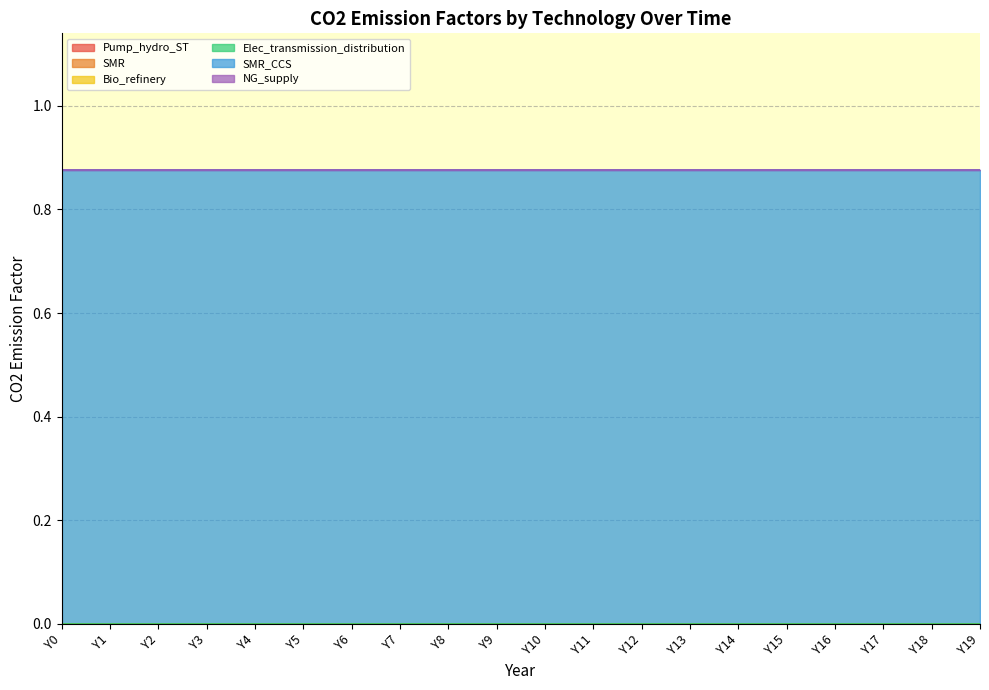

Reading right to left, list all the values displayed in this chart.

Pump_hydro_ST: Y19=0.0	Y18=0.0	Y17=0.0	Y16=0.0	Y15=0.0	Y14=0.0	Y13=0.0	Y12=0.0	Y11=0.0	Y10=0.0	Y9=0.0	Y8=0.0	Y7=0.0	Y6=0.0	Y5=0.0	Y4=0.0	Y3=0.0	Y2=0.0	Y1=0.0	Y0=0.0
SMR: Y19=0.0	Y18=0.0	Y17=0.0	Y16=0.0	Y15=0.0	Y14=0.0	Y13=0.0	Y12=0.0	Y11=0.0	Y10=0.0	Y9=0.0	Y8=0.0	Y7=0.0	Y6=0.0	Y5=0.0	Y4=0.0	Y3=0.0	Y2=0.0	Y1=0.0	Y0=0.0
Bio_refinery: Y19=0.0	Y18=0.0	Y17=0.0	Y16=0.0	Y15=0.0	Y14=0.0	Y13=0.0	Y12=0.0	Y11=0.0	Y10=0.0	Y9=0.0	Y8=0.0	Y7=0.0	Y6=0.0	Y5=0.0	Y4=0.0	Y3=0.0	Y2=0.0	Y1=0.0	Y0=0.0
Elec_transmission_distribution: Y19=0.0	Y18=0.0	Y17=0.0	Y16=0.0	Y15=0.0	Y14=0.0	Y13=0.0	Y12=0.0	Y11=0.0	Y10=0.0	Y9=0.0	Y8=0.0	Y7=0.0	Y6=0.0	Y5=0.0	Y4=0.0	Y3=0.0	Y2=0.0	Y1=0.0	Y0=0.0
SMR_CCS: Y19=0.9	Y18=0.9	Y17=0.9	Y16=0.9	Y15=0.9	Y14=0.9	Y13=0.9	Y12=0.9	Y11=0.9	Y10=0.9	Y9=0.9	Y8=0.9	Y7=0.9	Y6=0.9	Y5=0.9	Y4=0.9	Y3=0.9	Y2=0.9	Y1=0.9	Y0=0.9
NG_supply: Y19=0.0	Y18=0.0	Y17=0.0	Y16=0.0	Y15=0.0	Y14=0.0	Y13=0.0	Y12=0.0	Y11=0.0	Y10=0.0	Y9=0.0	Y8=0.0	Y7=0.0	Y6=0.0	Y5=0.0	Y4=0.0	Y3=0.0	Y2=0.0	Y1=0.0	Y0=0.0